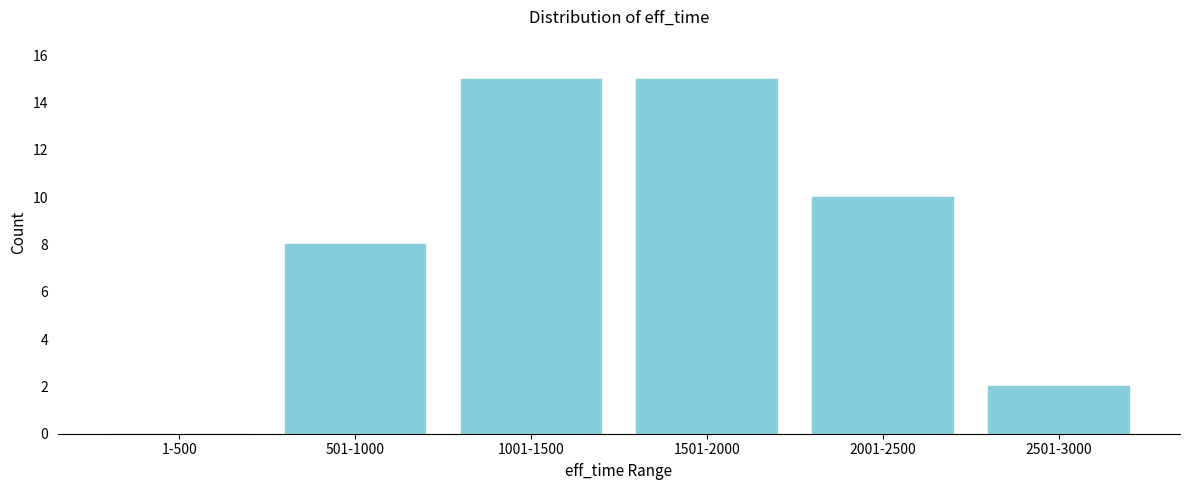

Reading right to left, what are all the values shown in this chart?

2501-3000=2	2001-2500=10	1501-2000=15	1001-1500=15	501-1000=8	1-500=0